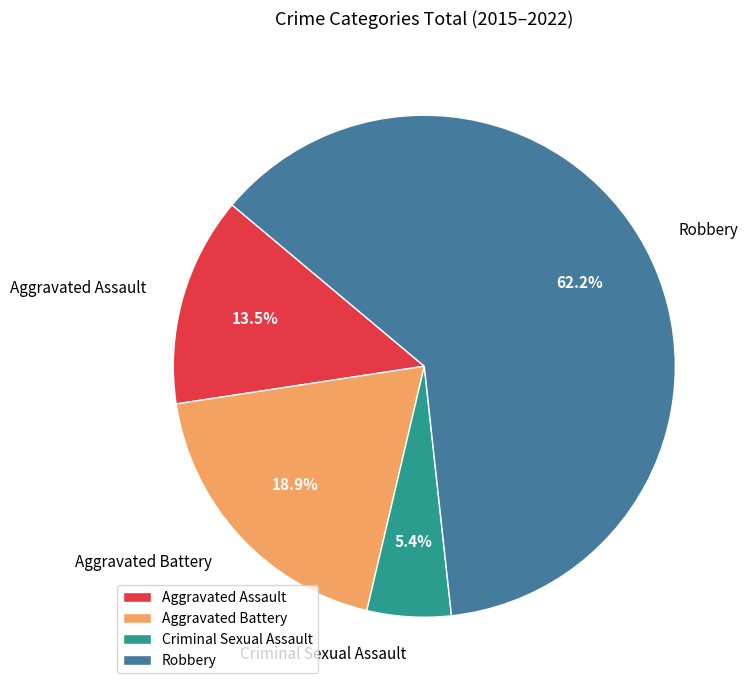

To the nearest percent, what is the combined percentage of Robbery and Aggravated Battery?

81%